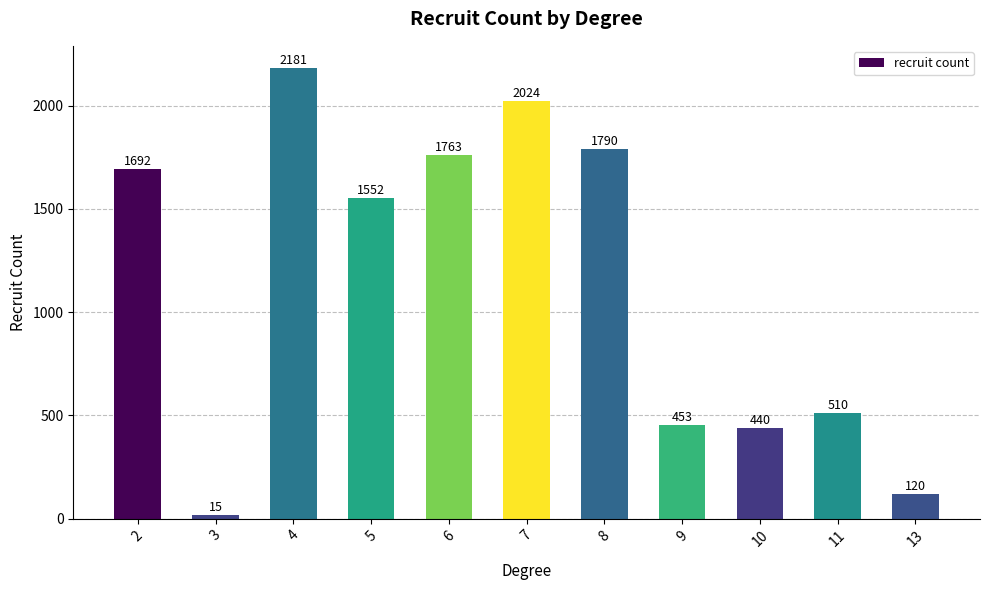

Is it true that the value at 10 is 440?

True